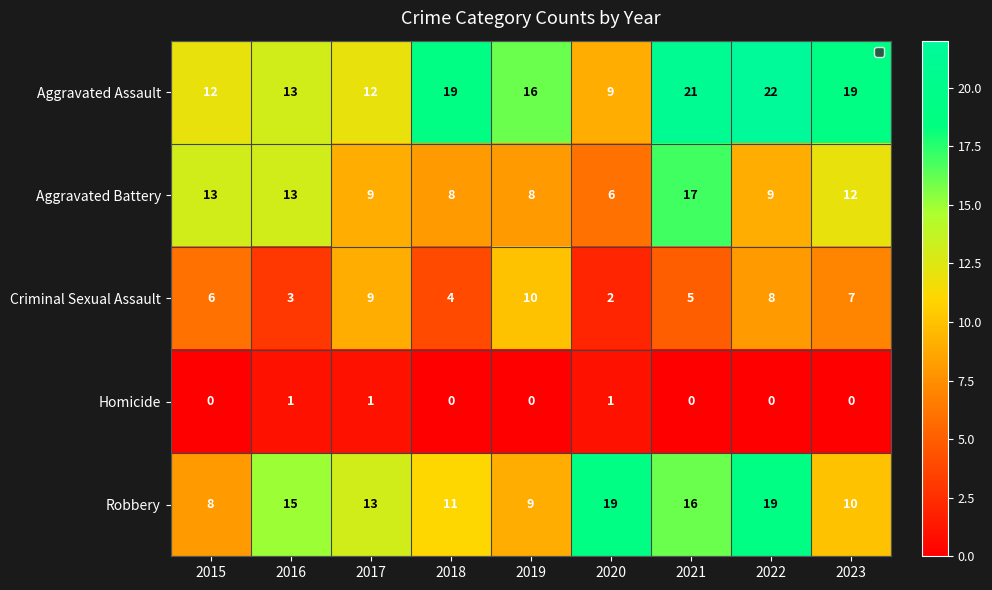

What is the difference between the maximum and minimum values in the Aggravated Battery series?

11